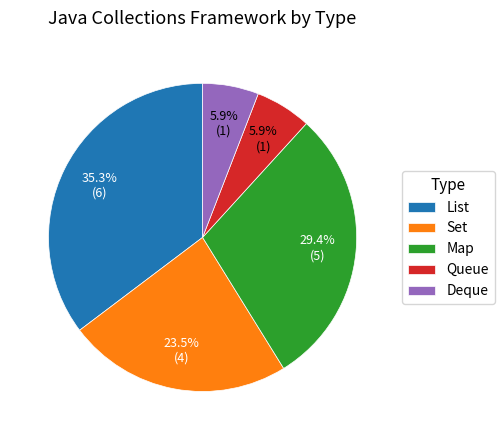

The Deque slice represents 1% of the pie. True or false?

False